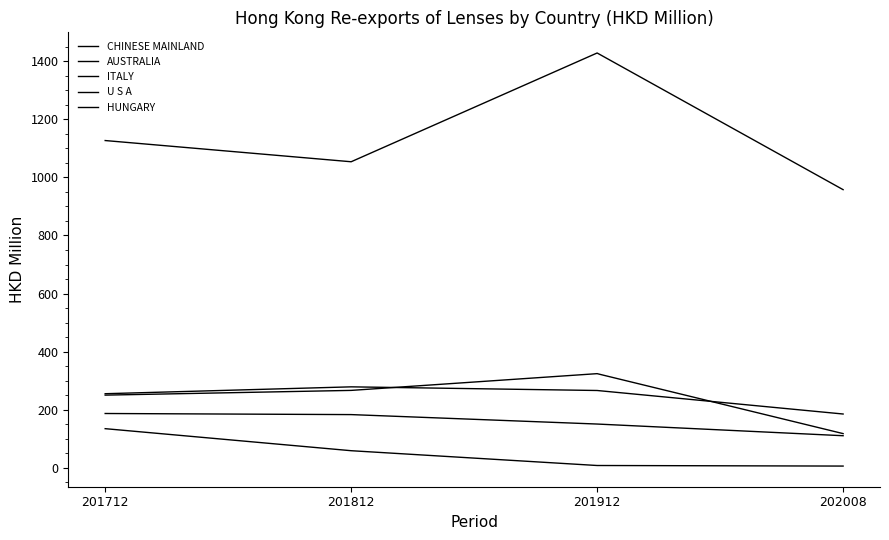

How many series are shown in this chart?

5